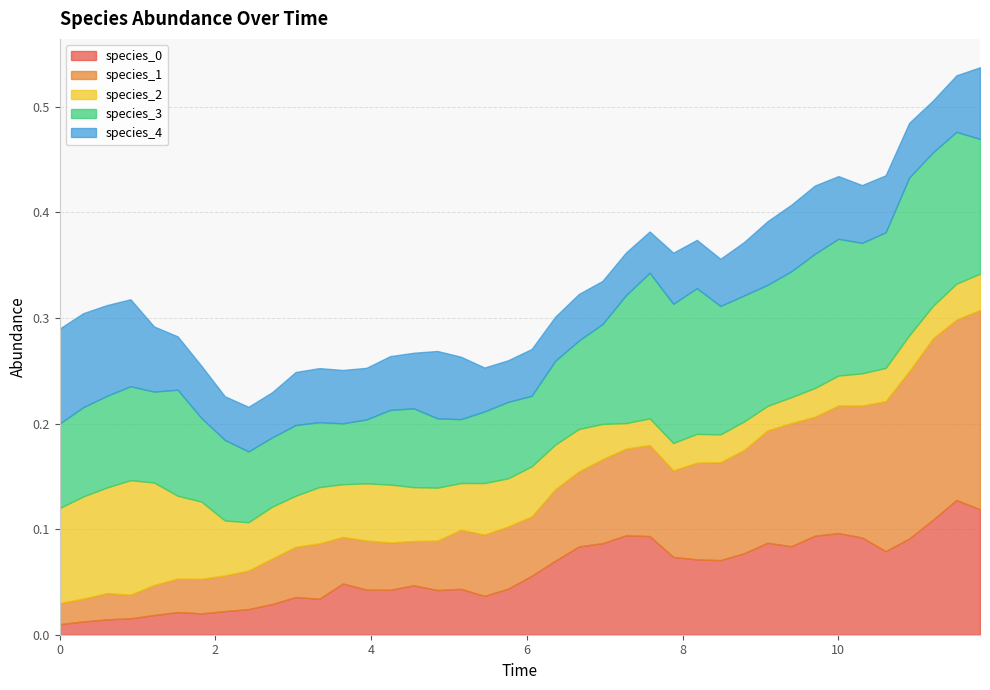

How many categories are shown in the chart?

40